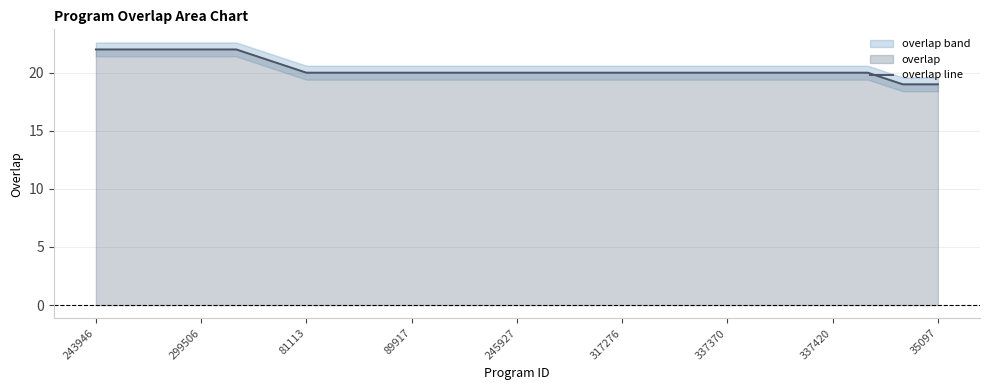

Approximately how many times larger is the value at 20 compared to 24?

1.1